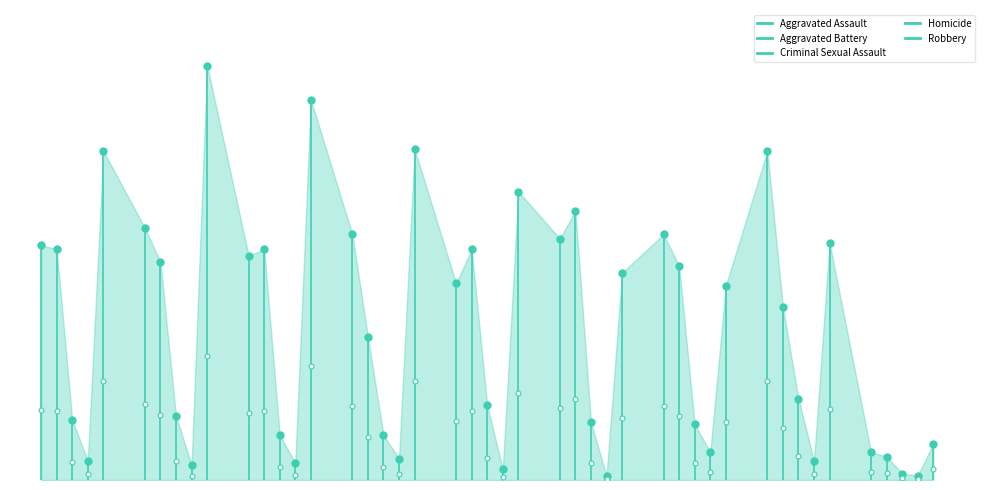

What are all the series names shown in the legend?

Aggravated Assault, Aggravated Battery, Criminal Sexual Assault, Homicide, Robbery